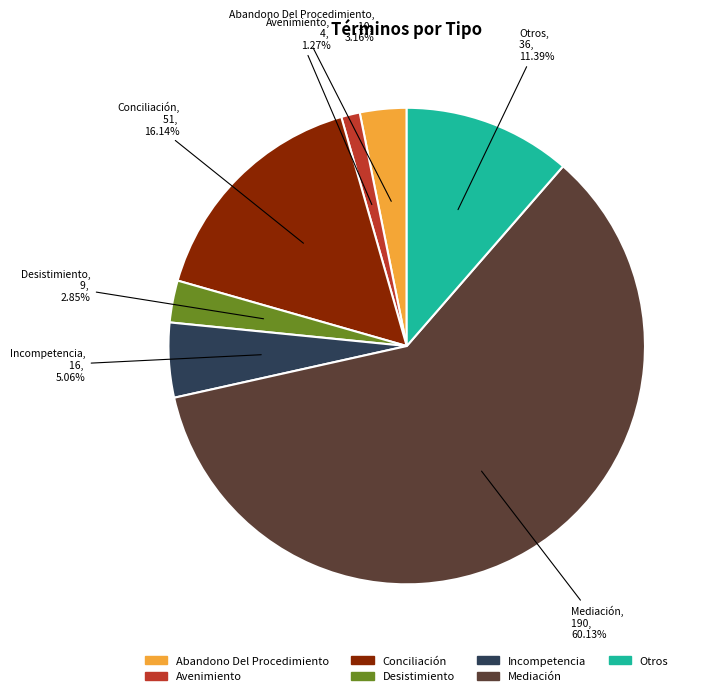

Which category has the biggest portion of the pie?

Mediación